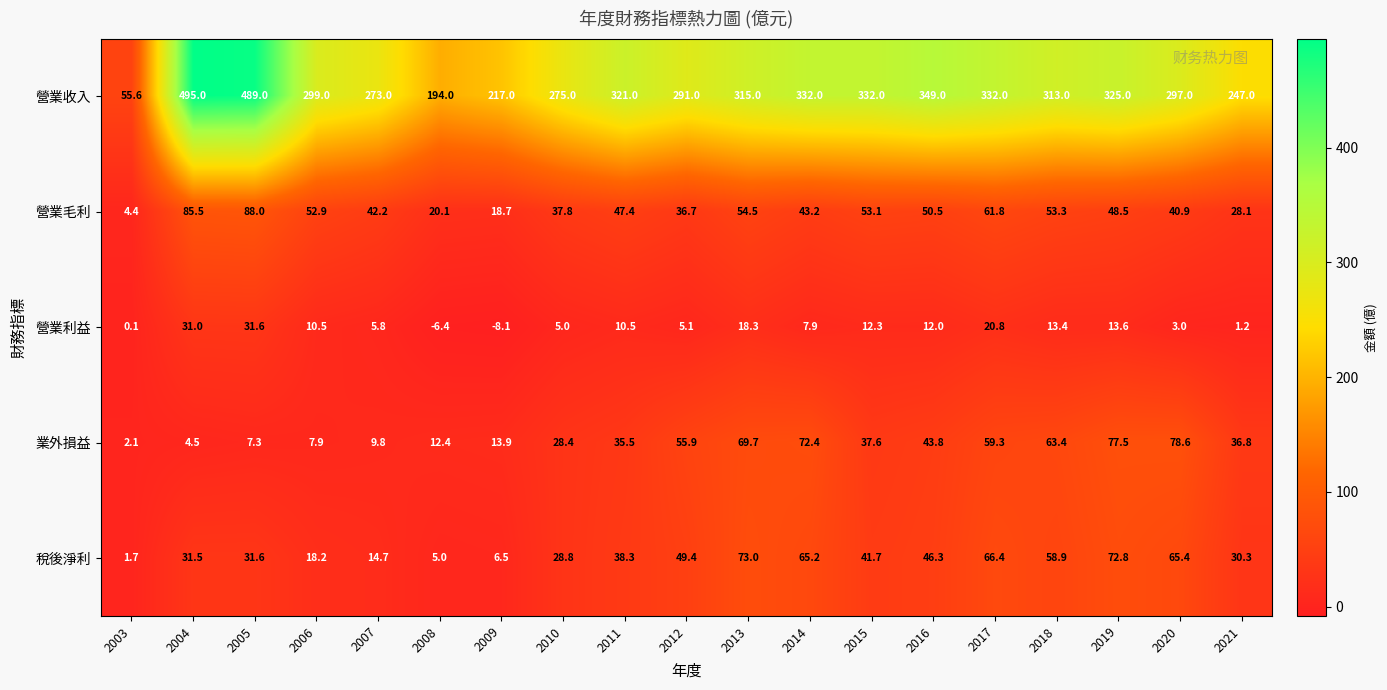

What is the sum of the 稅後淨利 values at 2019 and 2016?

119.1